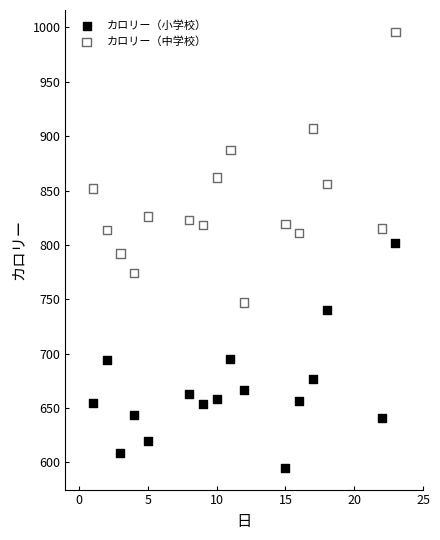

Across all data points, what is the range of Y values (max minus min)?

401